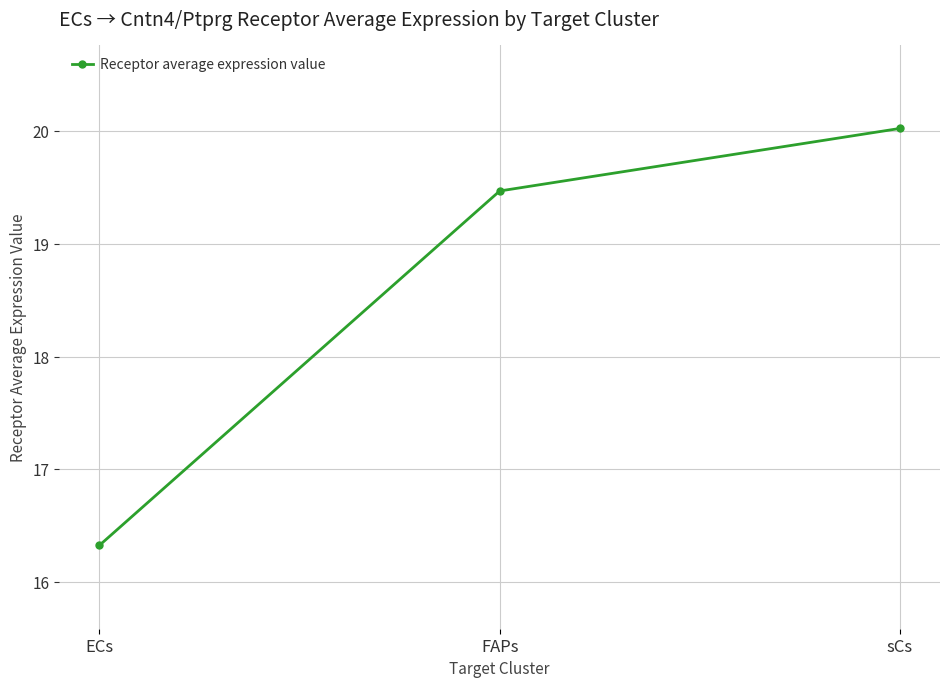

Count the number of categories in the chart.

3